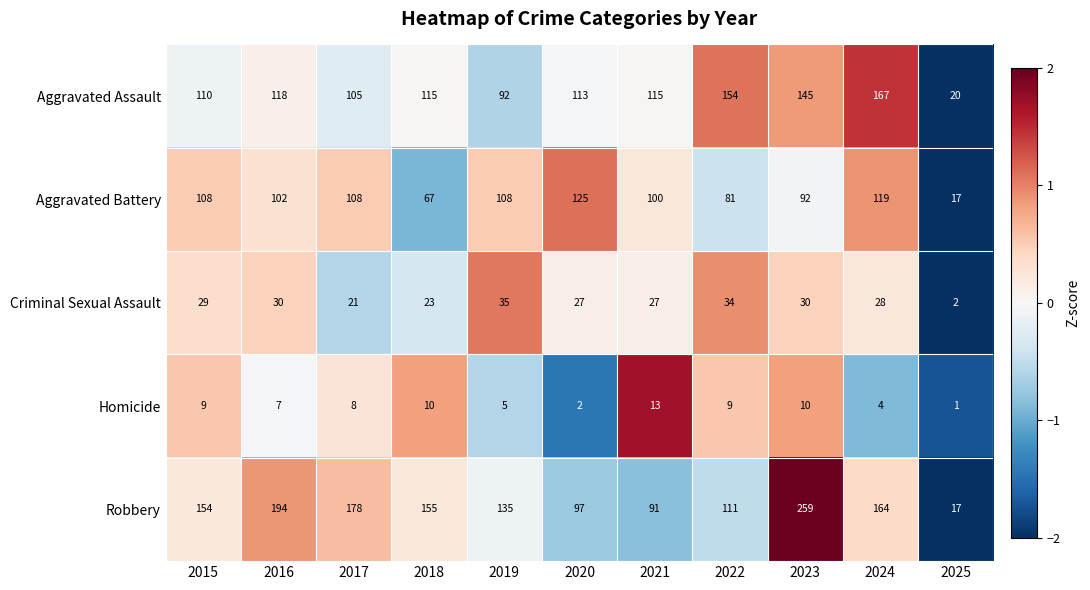

How many data points in Criminal Sexual Assault are less than 28?

5